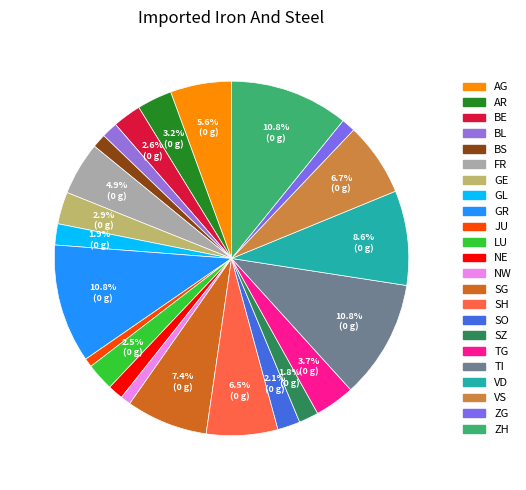

Combined, do VD and TI account for over 50%?

No